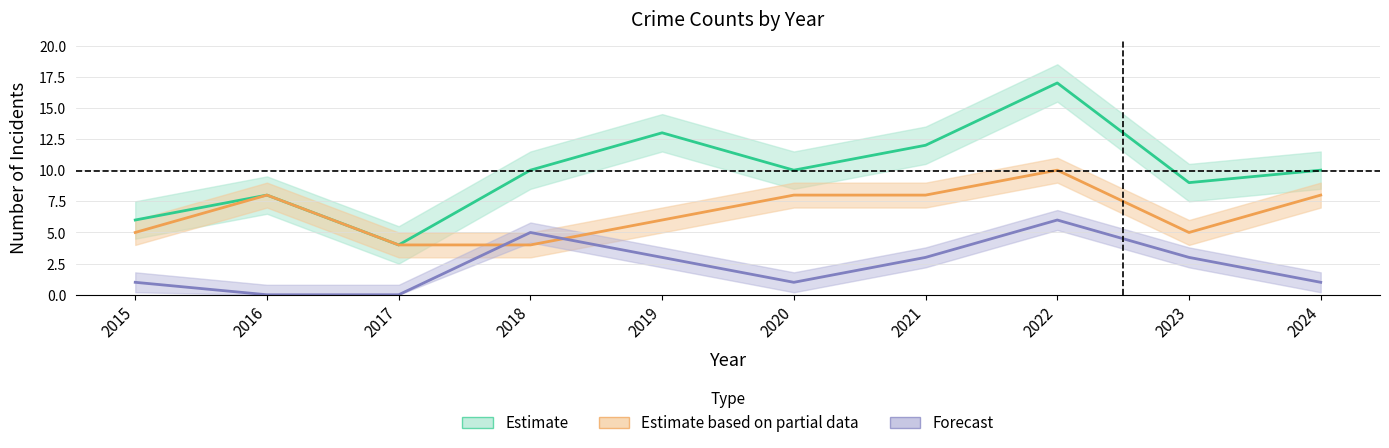

At which category does Aggravated Battery reach its first local peak?

2018